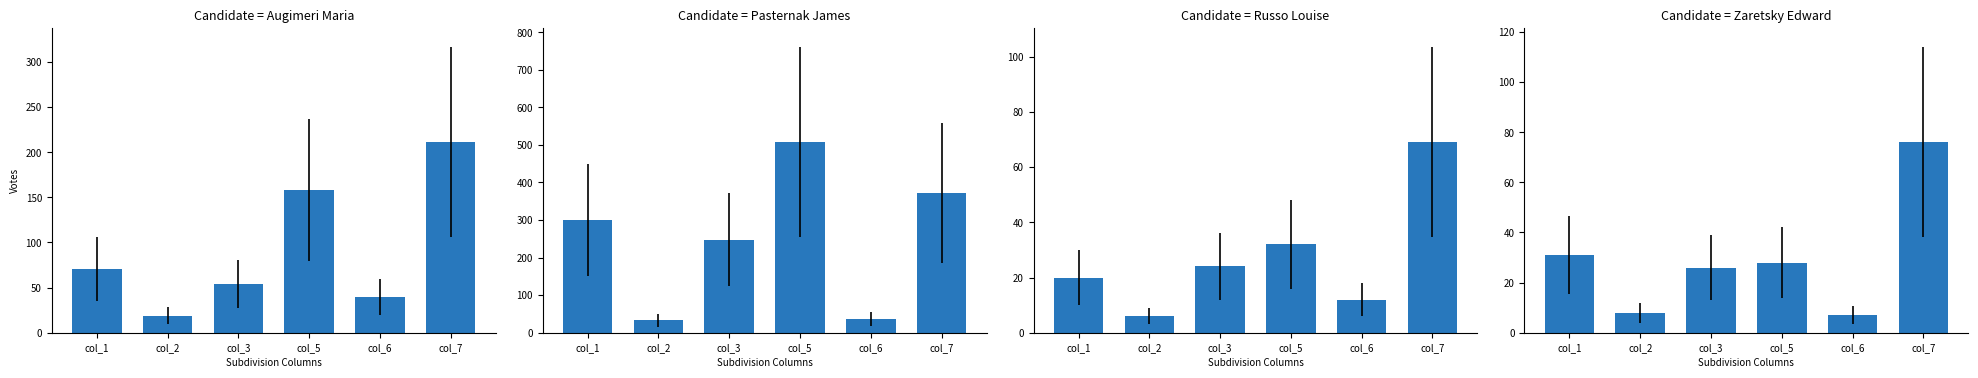

Reading right to left, list all the values displayed in this chart.

Augimeri Maria: col_7=211	col_6=40	col_5=158	col_3=54	col_2=19	col_1=71
Pasternak James: col_7=373	col_6=37	col_5=507	col_3=248	col_2=33	col_1=300
Russo Louise: col_7=69	col_6=12	col_5=32	col_3=24	col_2=6	col_1=20
Zaretsky Edward: col_7=76	col_6=7	col_5=28	col_3=26	col_2=8	col_1=31